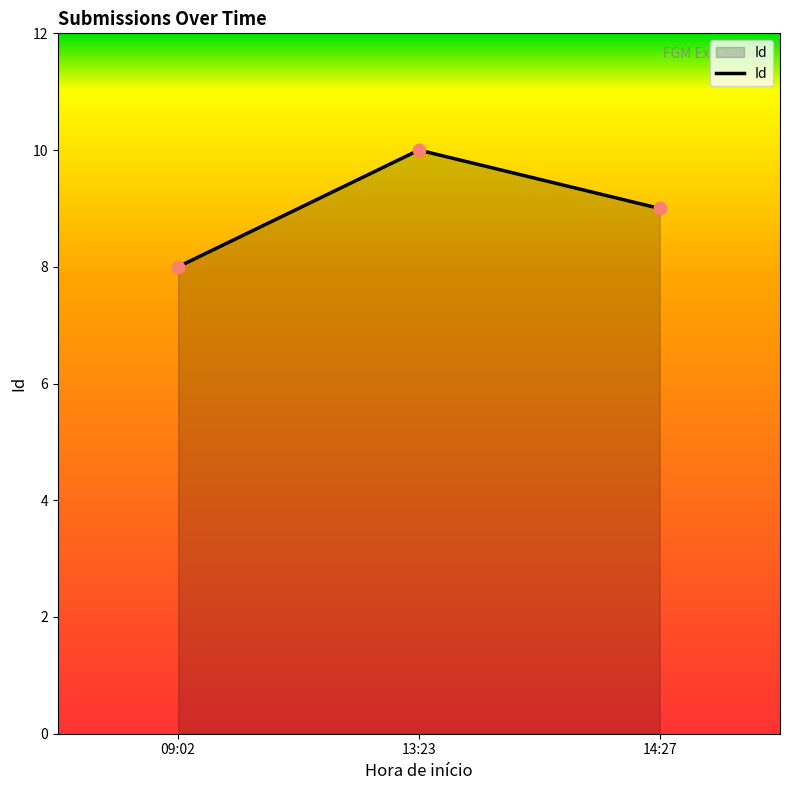

What is the ratio of the value at 13:23 to the value at 14:27?

1.1